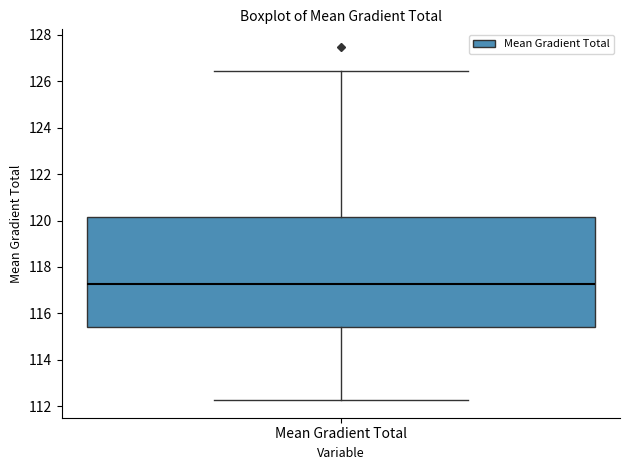

Read this box plot against the y-axis: the position of the median line, the range covered by the box, and the ends of both whiskers. The values are not printed on the chart, so give them approximately, as read against the axis.

median 117.2, box 115.4 to 120.2, whiskers 112.2 to 126.4